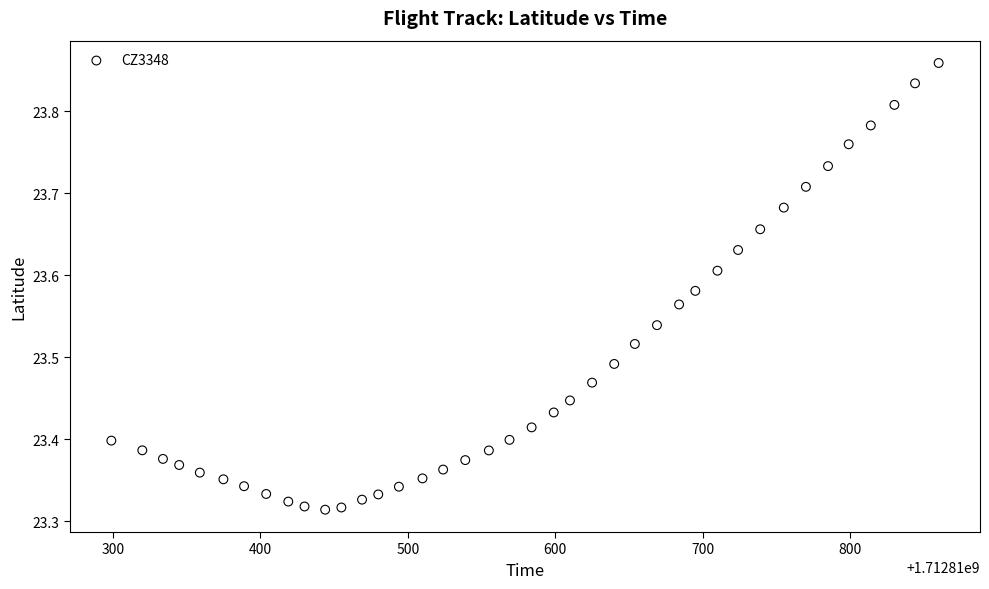

What is the range of X values (max minus min)?

561.0